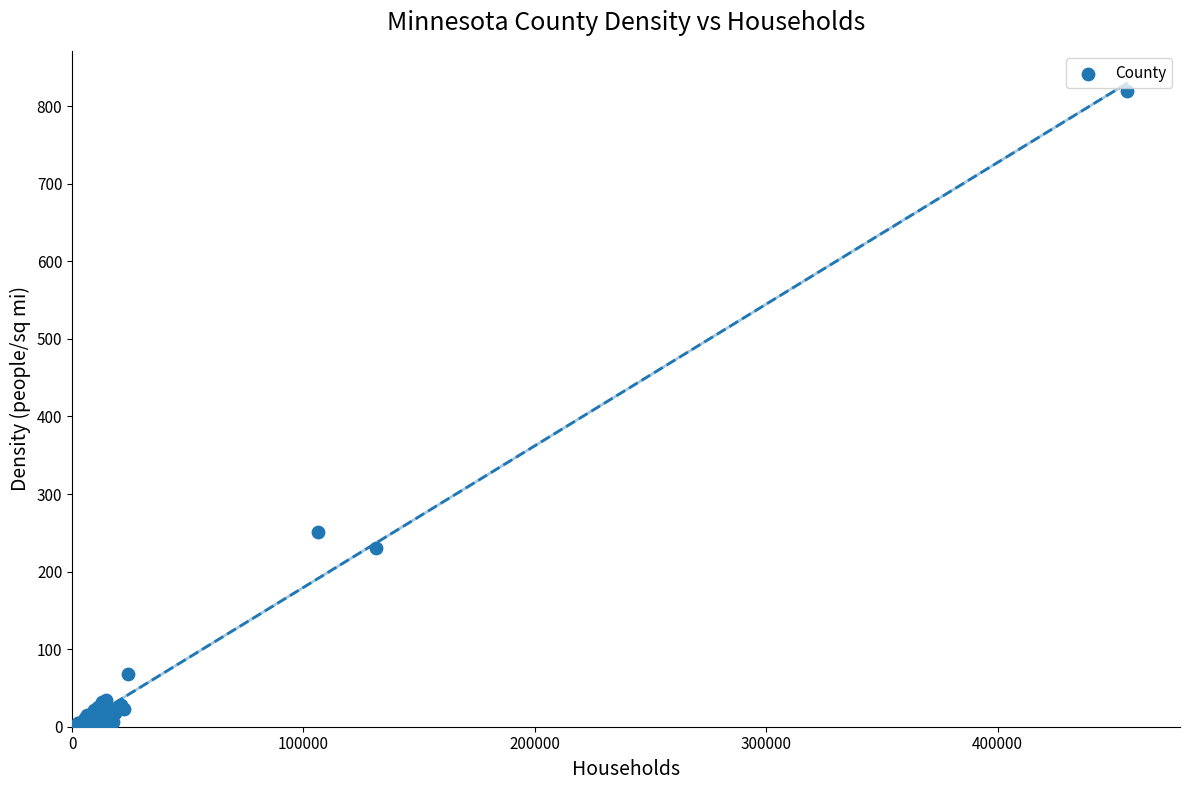

What Y value in the scatter plot is closest to 410?

251.2